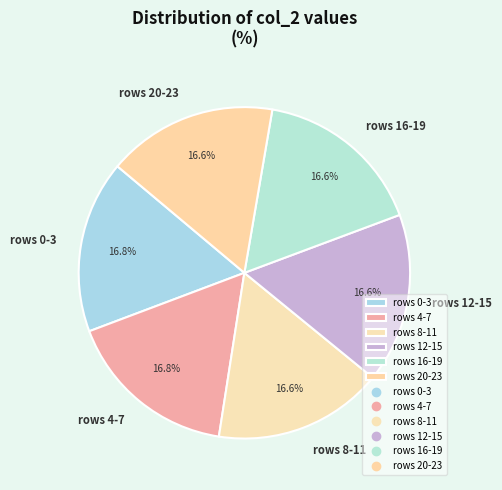

What portion of the pie excludes rows 0-3?

83.2%